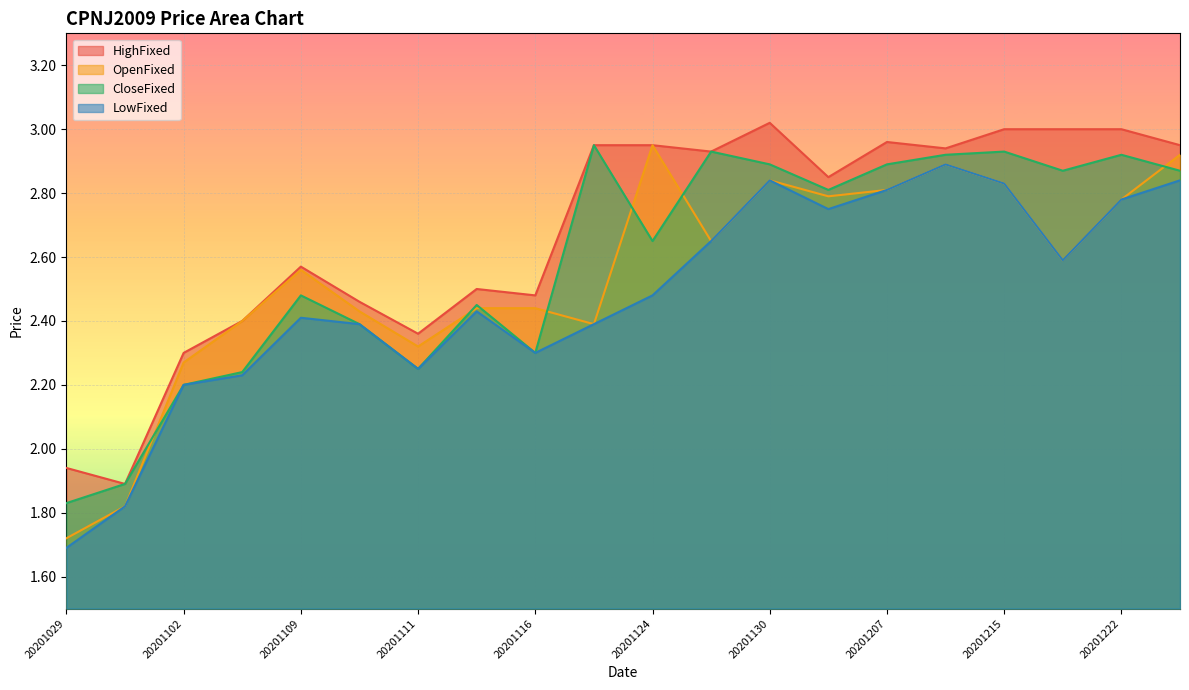

True or false: CloseFixed and HighFixed cross at least once.

False